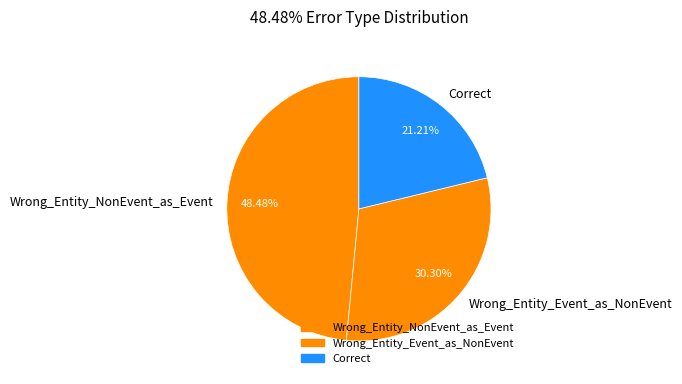

Between Wrong_Entity_NonEvent_as_Event and Correct, which is larger?

Wrong_Entity_NonEvent_as_Event